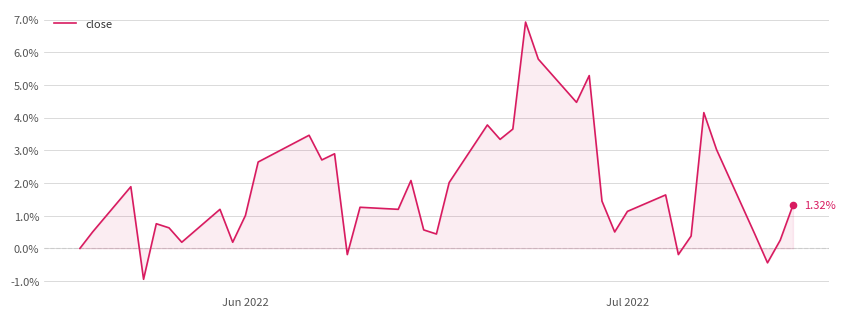

Does the chart have visible grid lines?

Yes